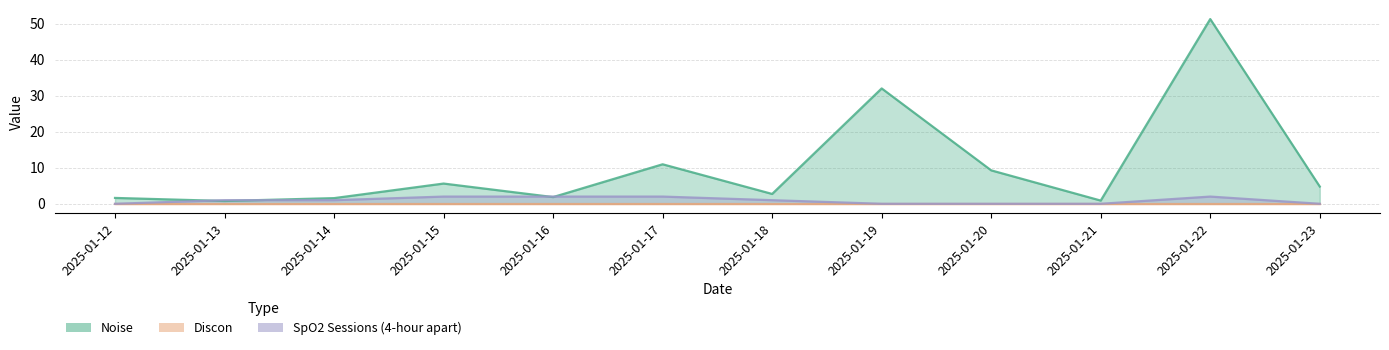

Which series changed the most between 2025-01-20 and 2025-01-23?

Noise